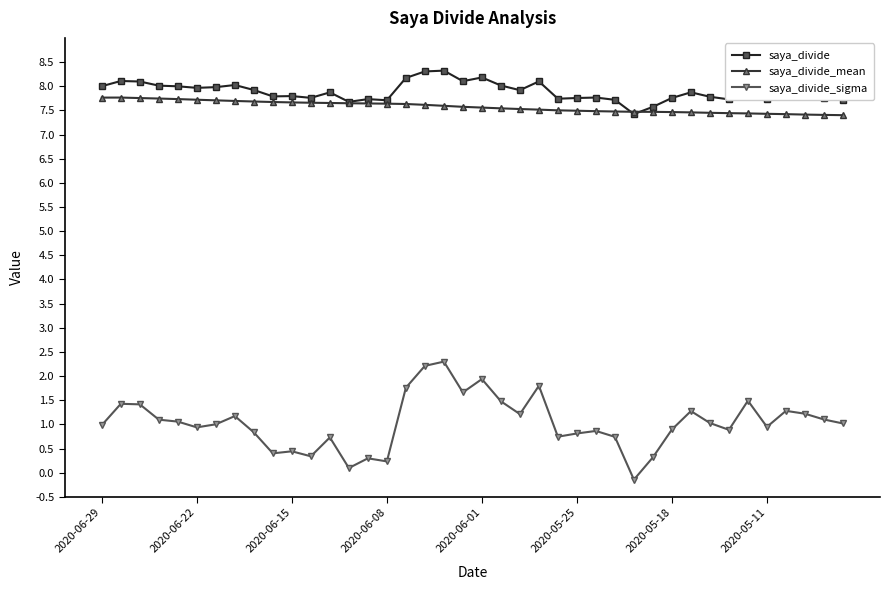

True or false: saya_divide and saya_divide_sigma intersect in this chart.

False